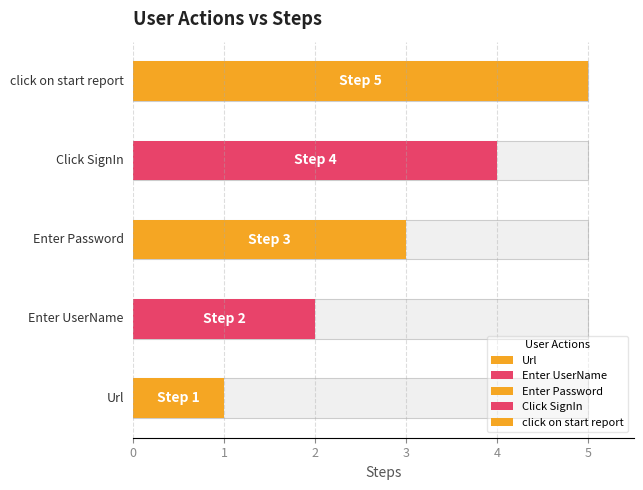

Reading left to right, list all the values displayed in this chart.

1	2	3	4	5